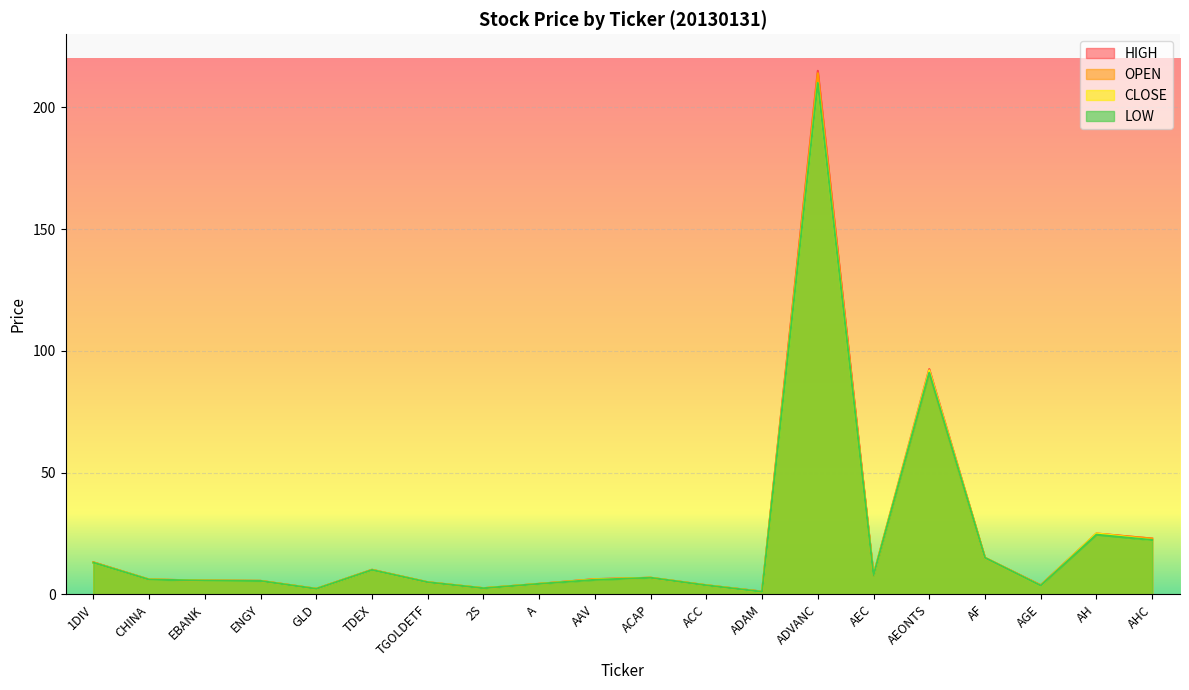

What is the value of the CLOSE point at the 5th from the left?

2.3